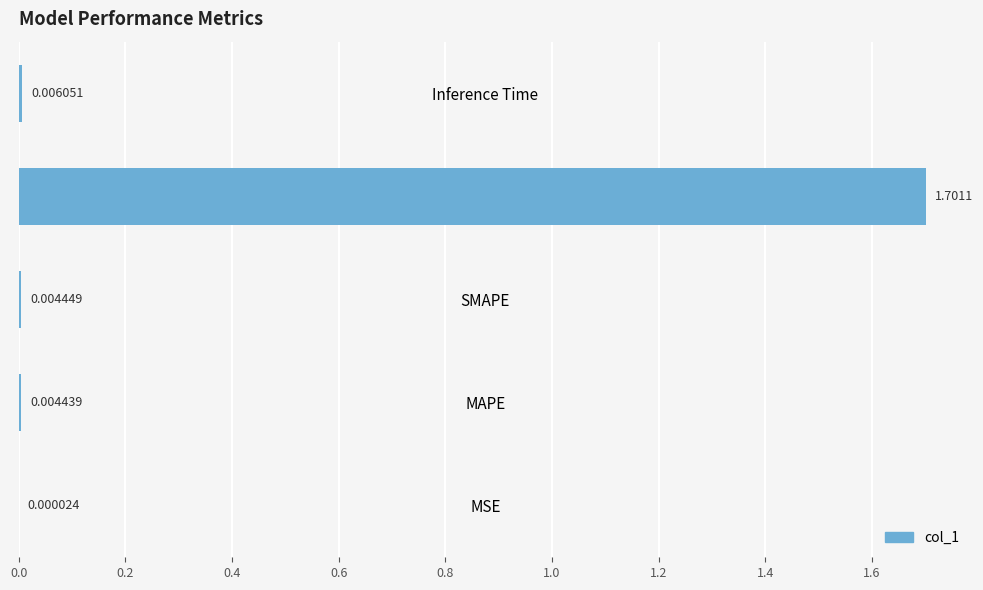

Which has a higher value, SMAPE or Inference Time?

Inference Time